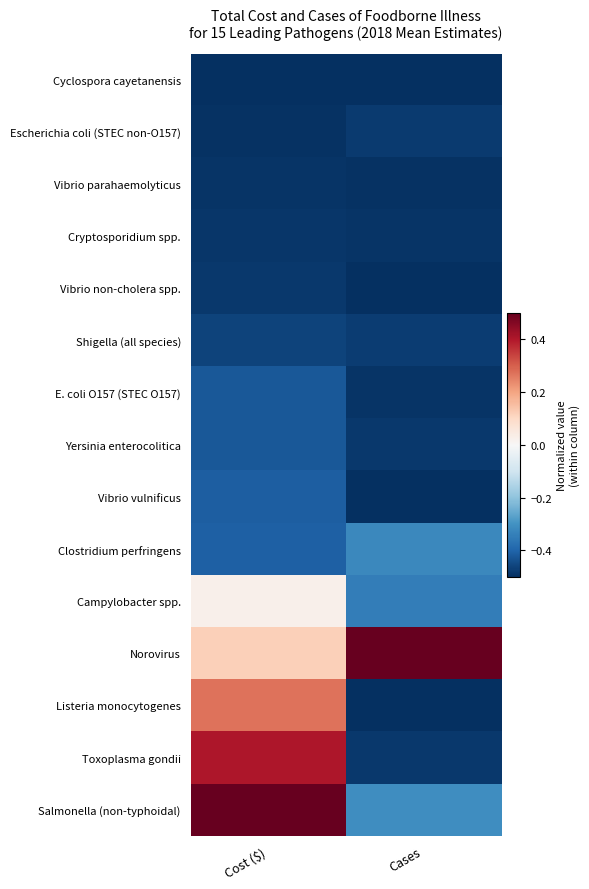

Which has a higher value, Cases or Cost ($)?

Cases